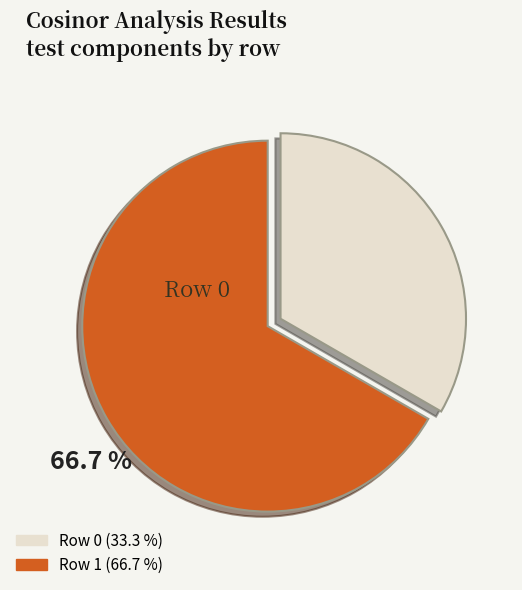

Combined, do Row 0 and Row 1 account for over 50%?

Yes